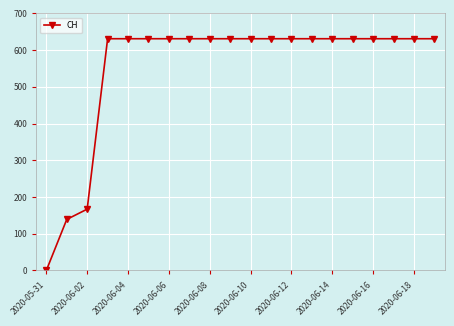

What is the difference between the maximum and second lowest values?

492